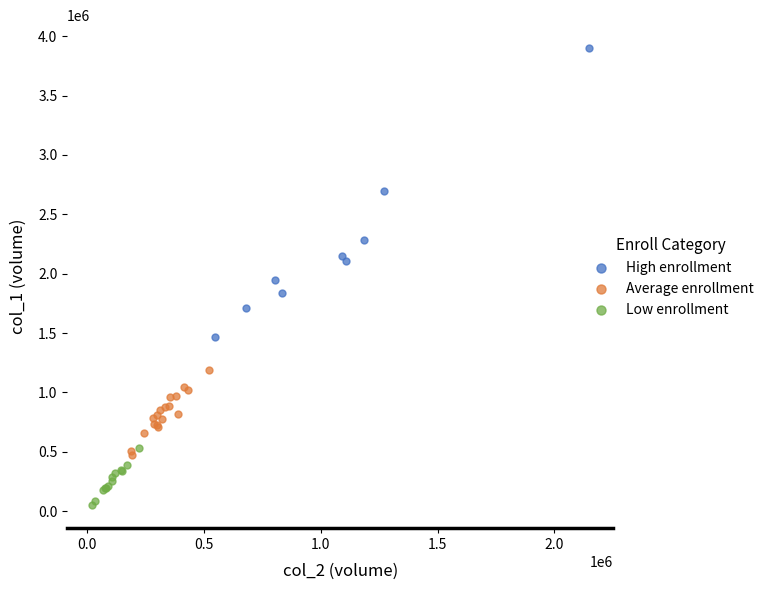

What are all the series names shown in the legend?

High enrollment, Average enrollment, Low enrollment